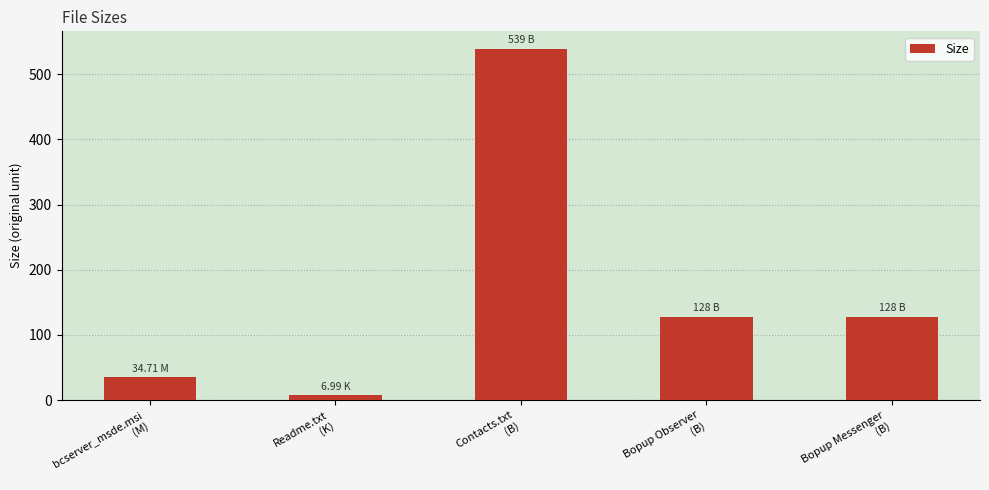

What is the difference between the maximum and second lowest values?

504.3